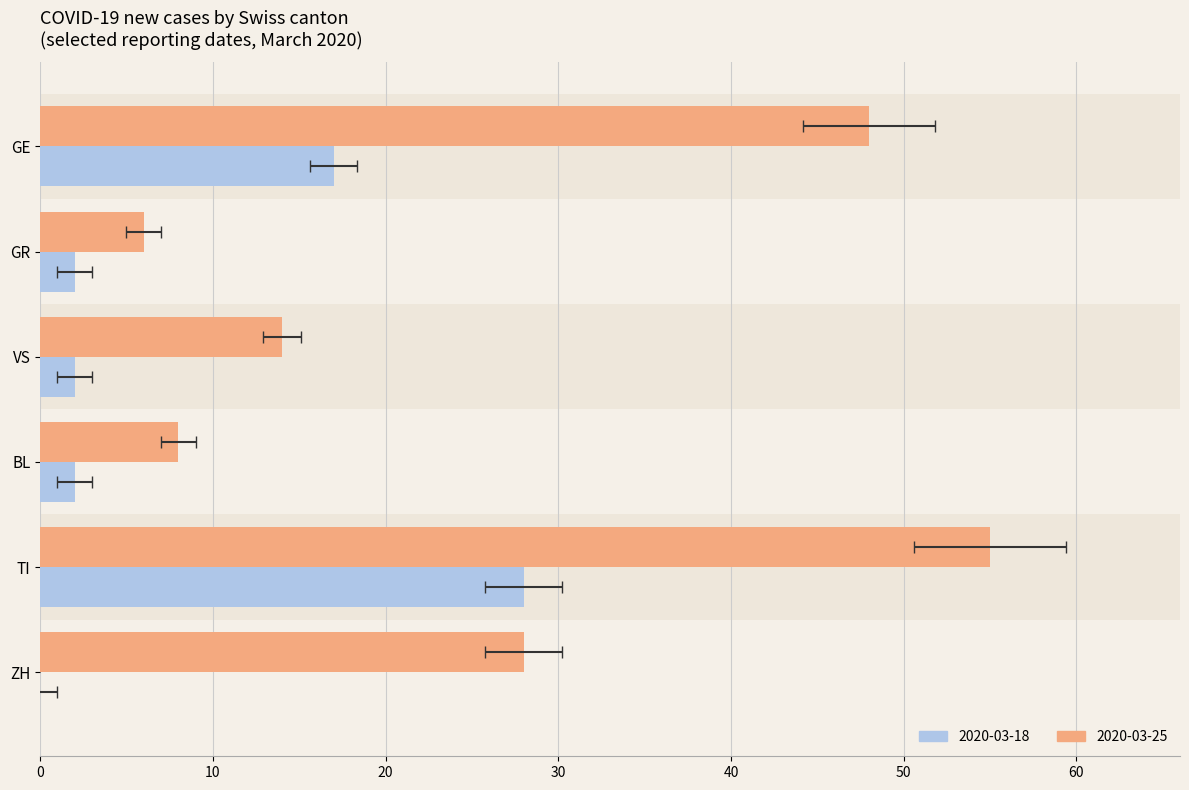

Rank the categories by GR value from highest to lowest.

0, 1, 2, 3, 4, 5